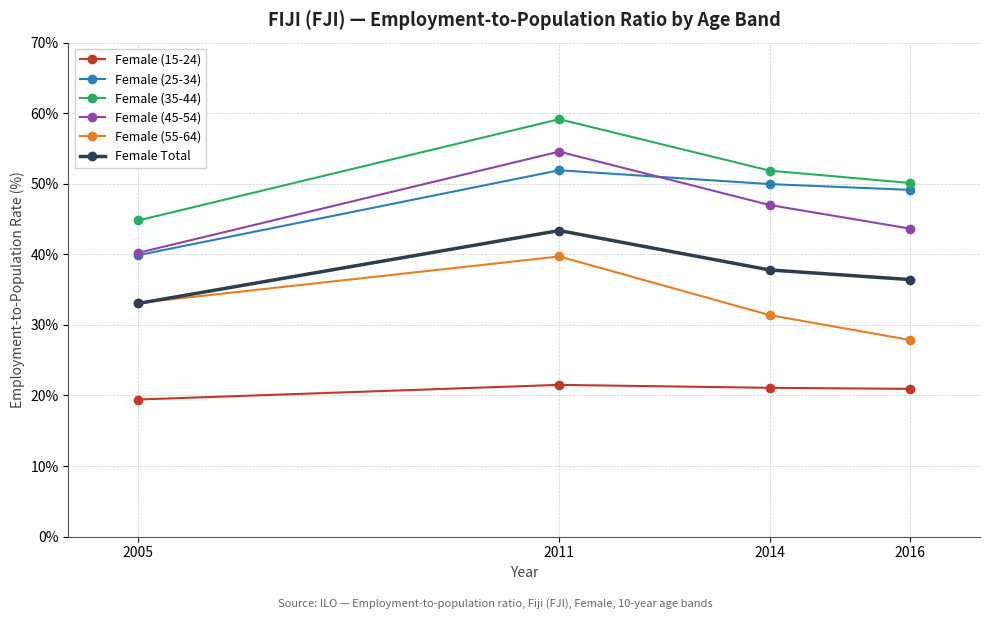

The Female (45-54) series shows 69.4 at 2016. True or false?

False